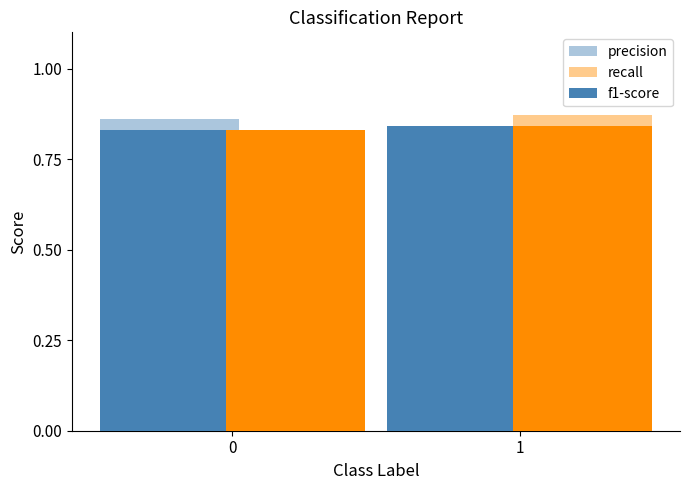

Is it true that recall equals 1.5 at 1?

False